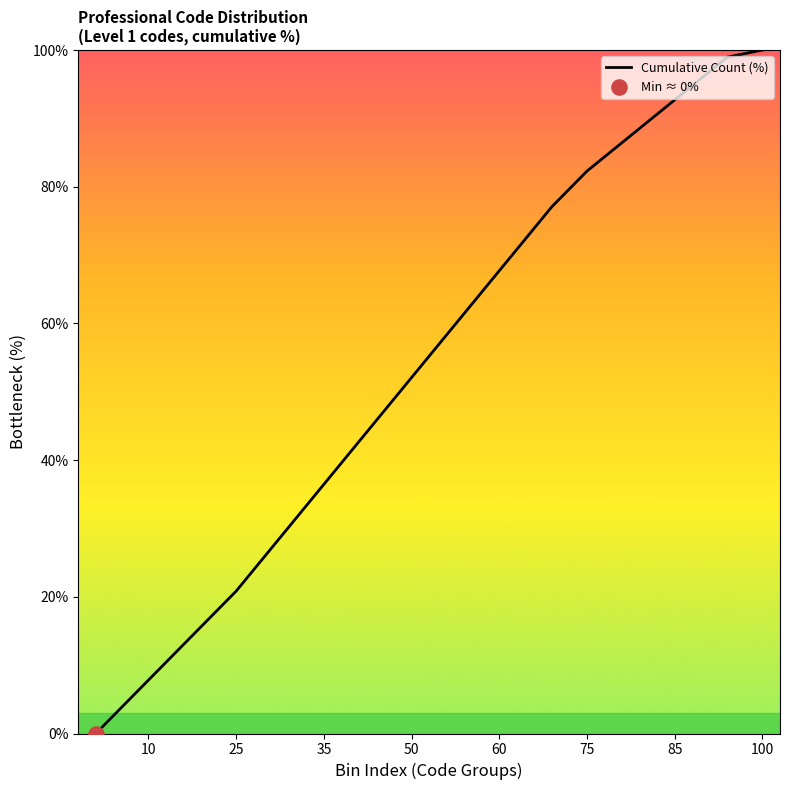

What is the difference between the maximum and minimum values?

100.0